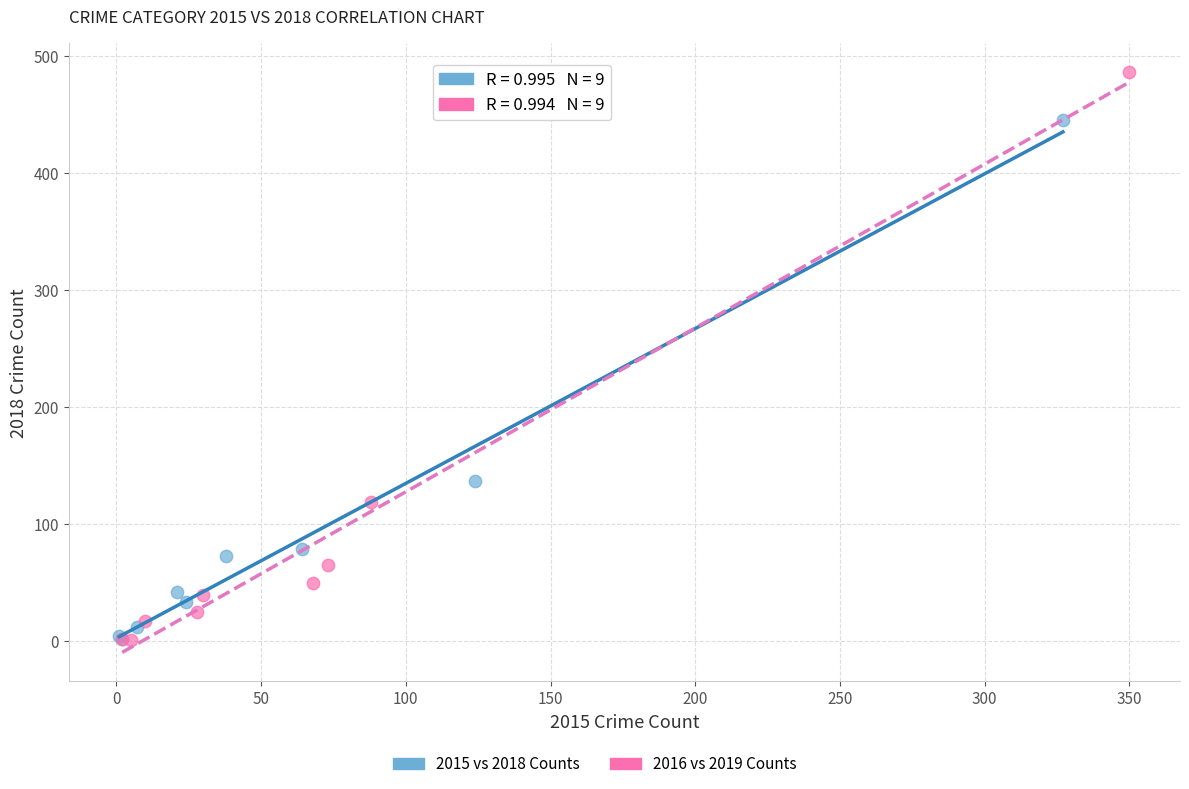

Which series has the widest spread of Y values?

2016 vs 2019 Counts